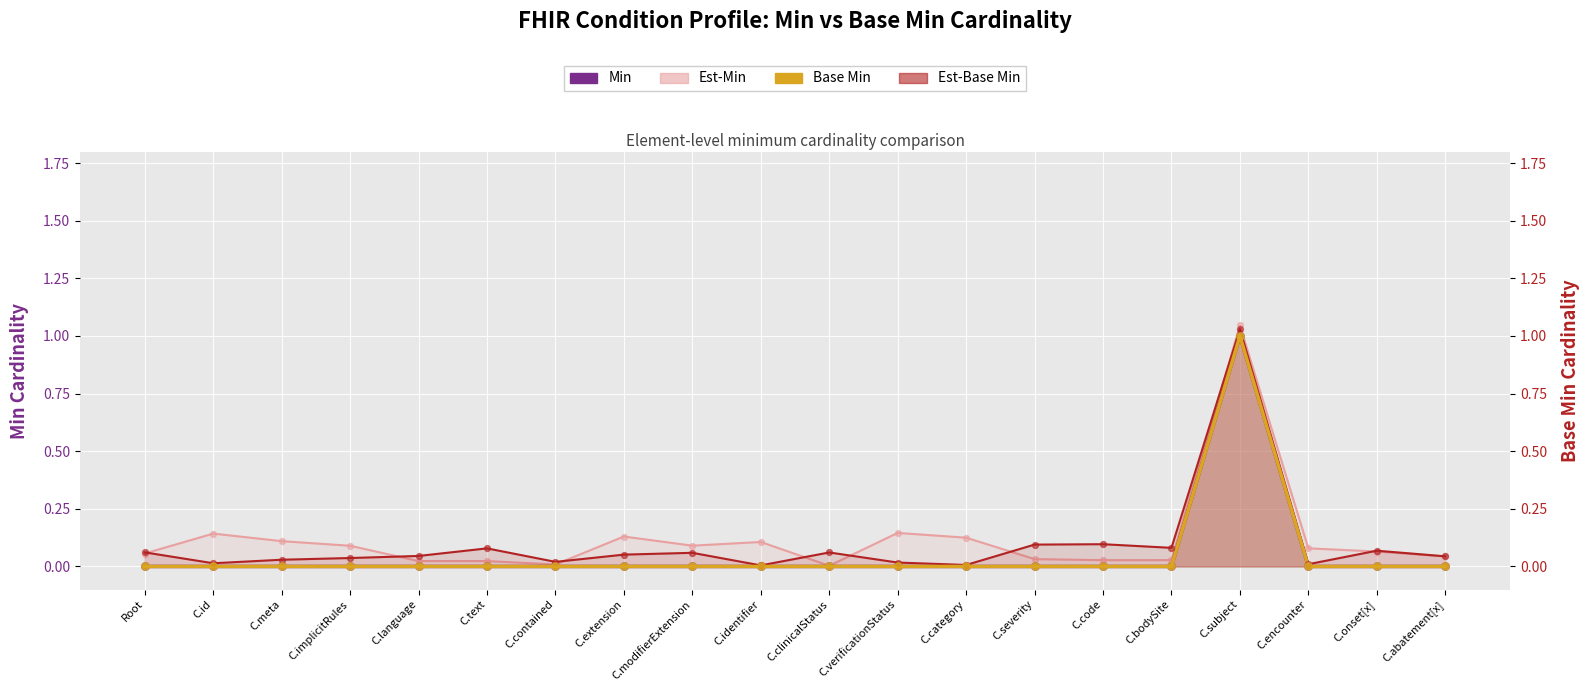

What is the total value across all series at C.bodySite?

0.1